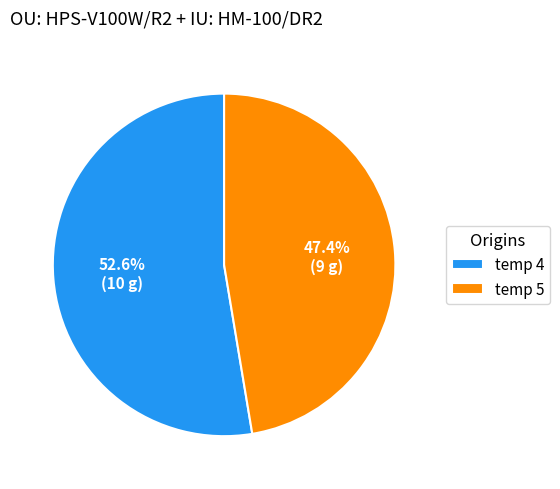

Count the number of slices in the pie.

2